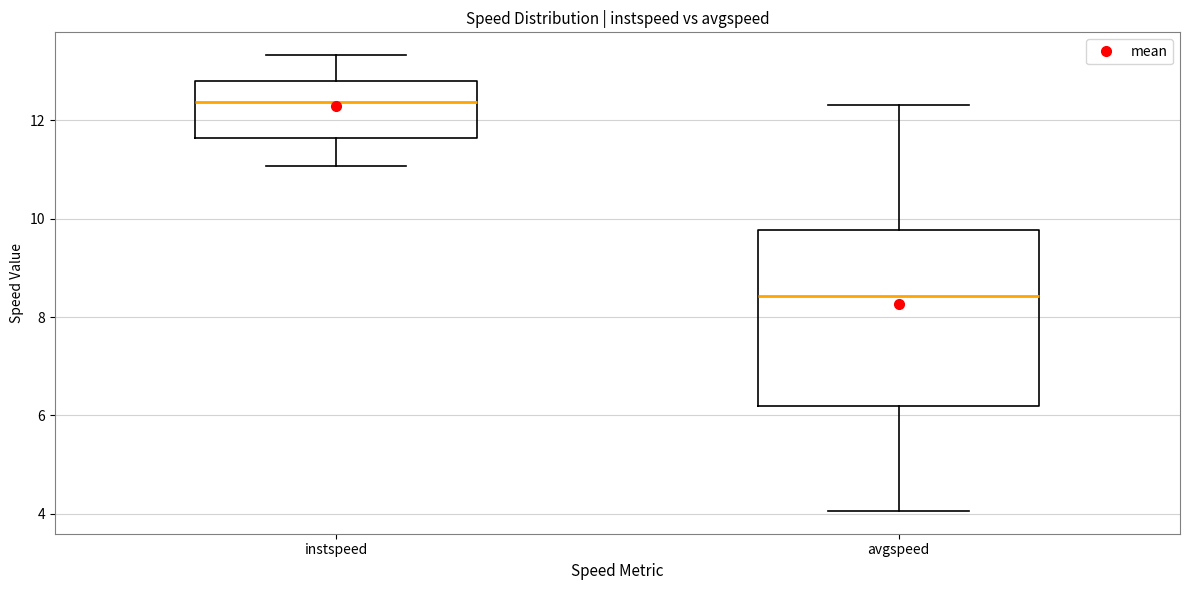

Reading left to right, transcribe this box plot: for each box, give where its median line is, the range the box spans, and where its two whiskers end, as read against the y-axis. The values are not printed on the chart, so give them approximately, as read against the axis.

instspeed: median 12.4, box 11.6 to 12.8, whiskers 11.0 to 13.4
avgspeed: median 8.4, box 6.2 to 9.8, whiskers 4.0 to 12.4